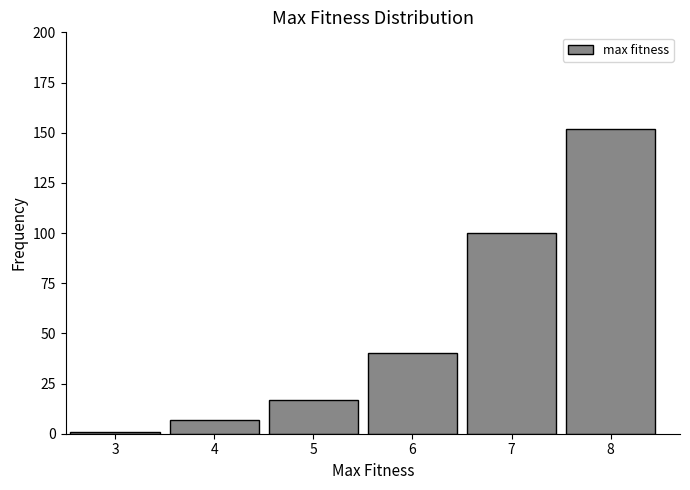

What is the height of the bar covering 7.5 to 8.5 on the x-axis? The values are not printed on the chart, so give them approximately, as read against the axis.

150